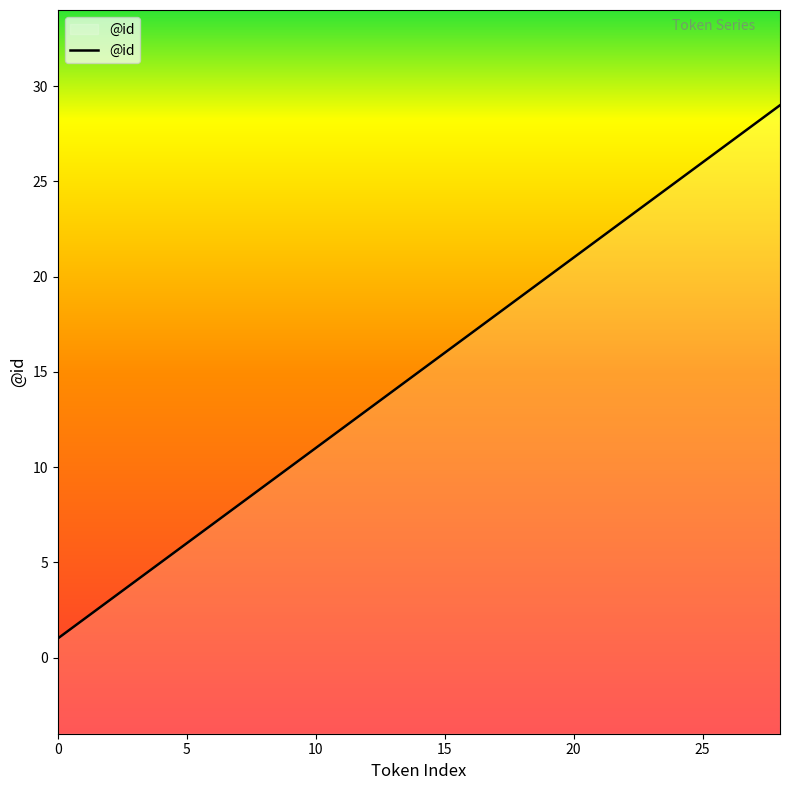

What is the greatest value displayed?

29